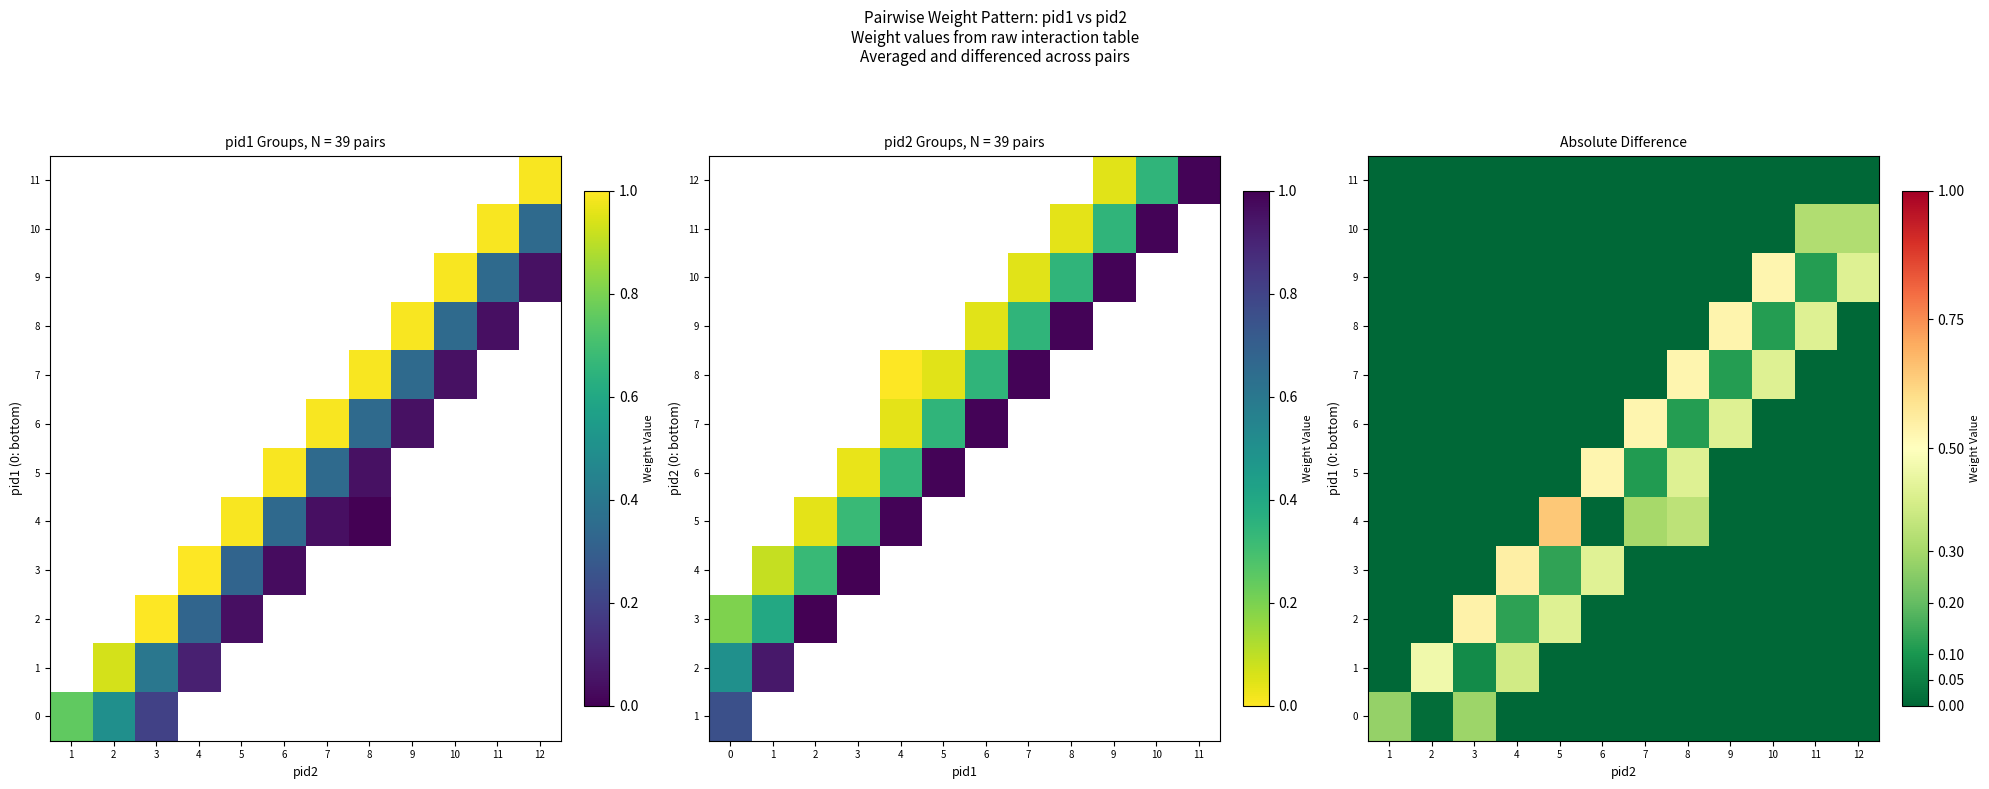

Which series changed the most between 1 and 6?

5